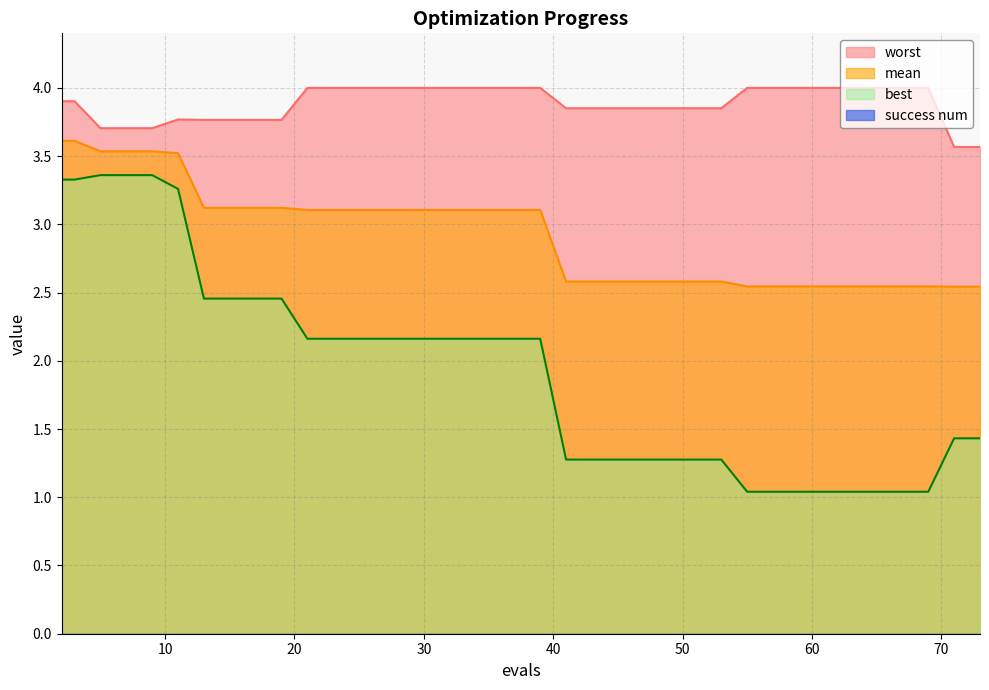

What is the difference between the maximum and minimum values in the best series?

2.3